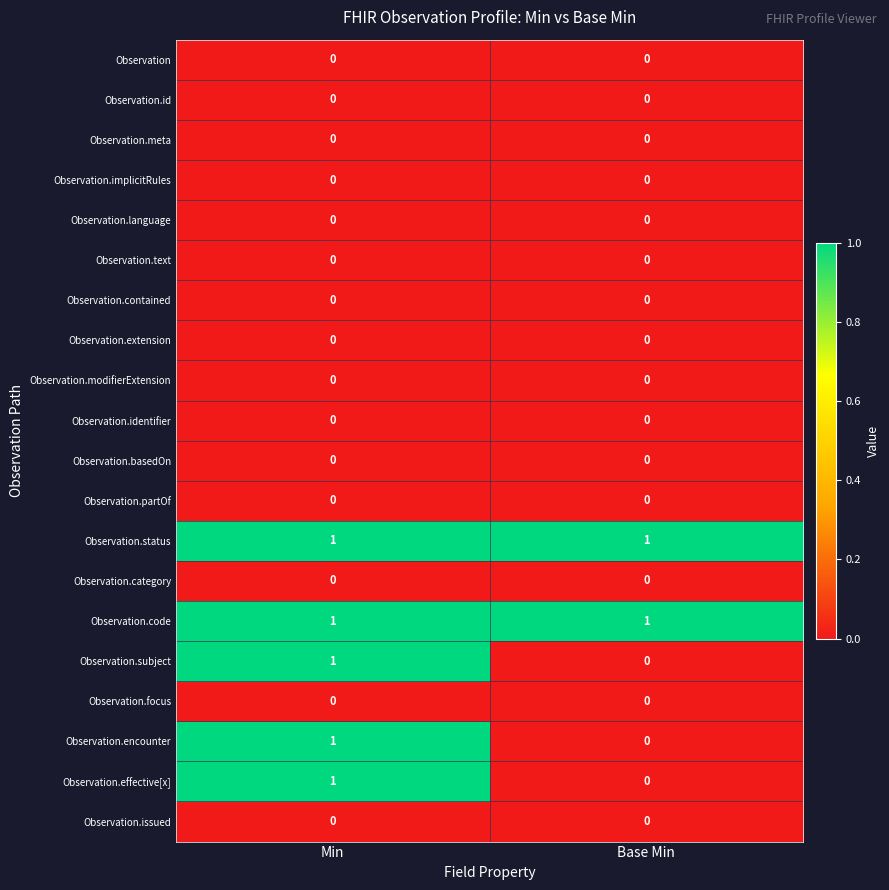

Where is Observation.encounter nearest to the value 0?

Base Min